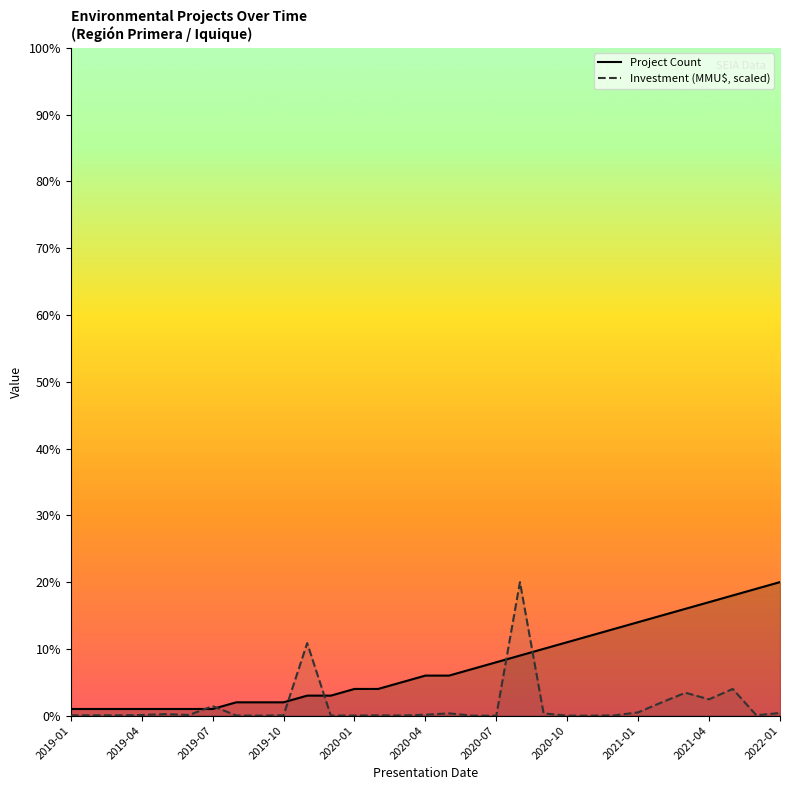

True or false: Project Count has more than 1 interior local peaks.

False